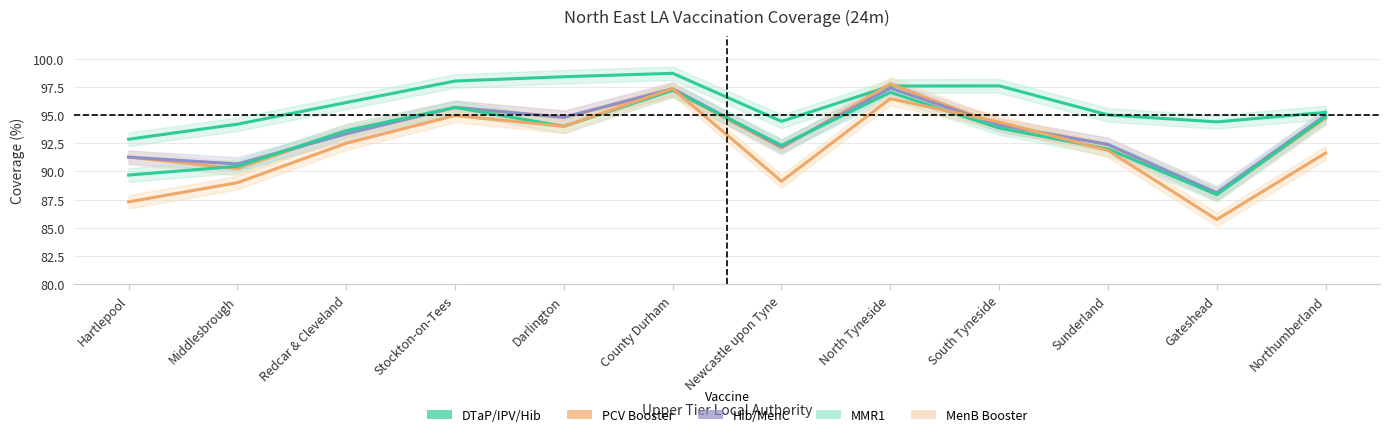

What is the label of the 1st point from the left?

Hartlepool